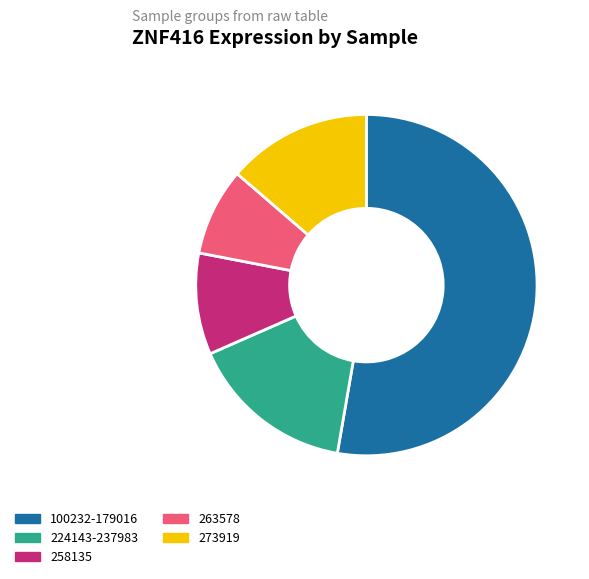

Is the sum of 224143-237983 and 258135 greater than half?

No